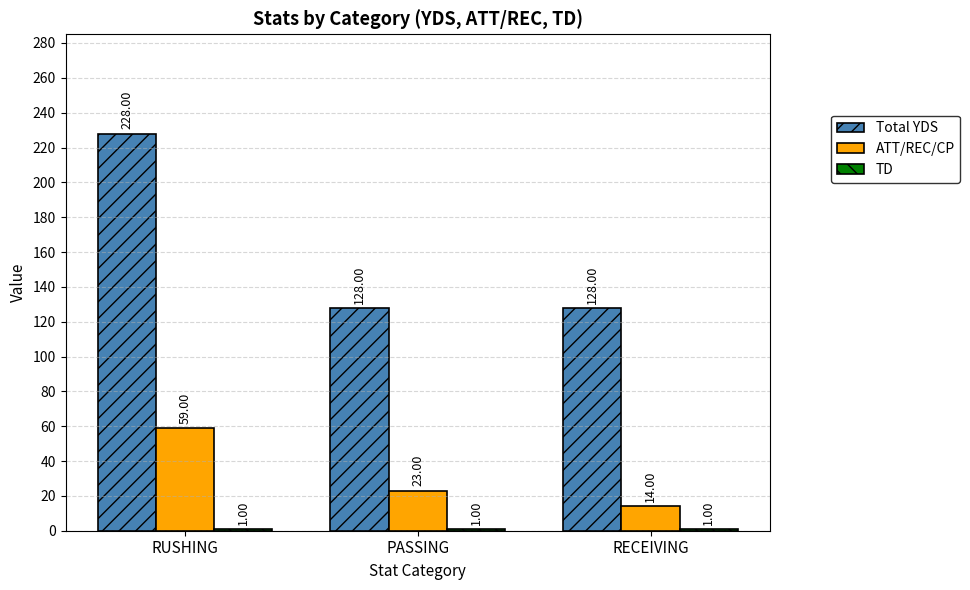

What is the difference between the highest and lowest values at PASSING?

127